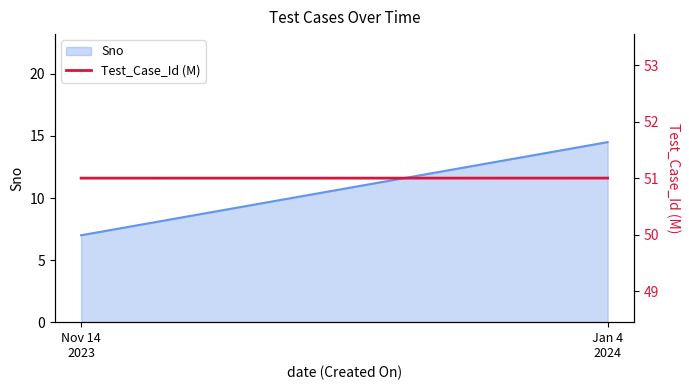

Between Nov 14
2023 and Jan 4
2024, which is larger?

Jan 4
2024